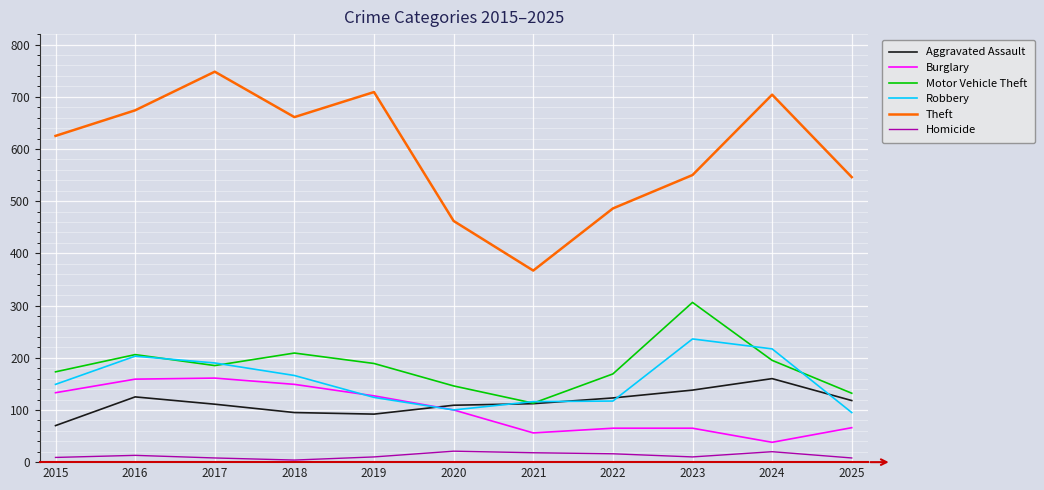

What is the smallest value displayed?

4